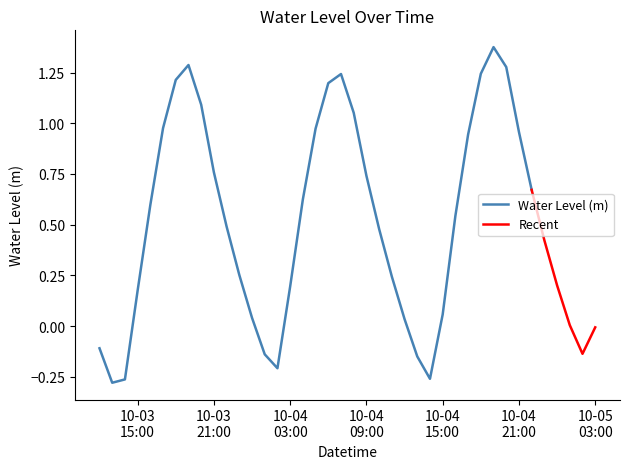

The chart shows a value of 0.4 at 2024-10-04 04:00:00. True or false?

False